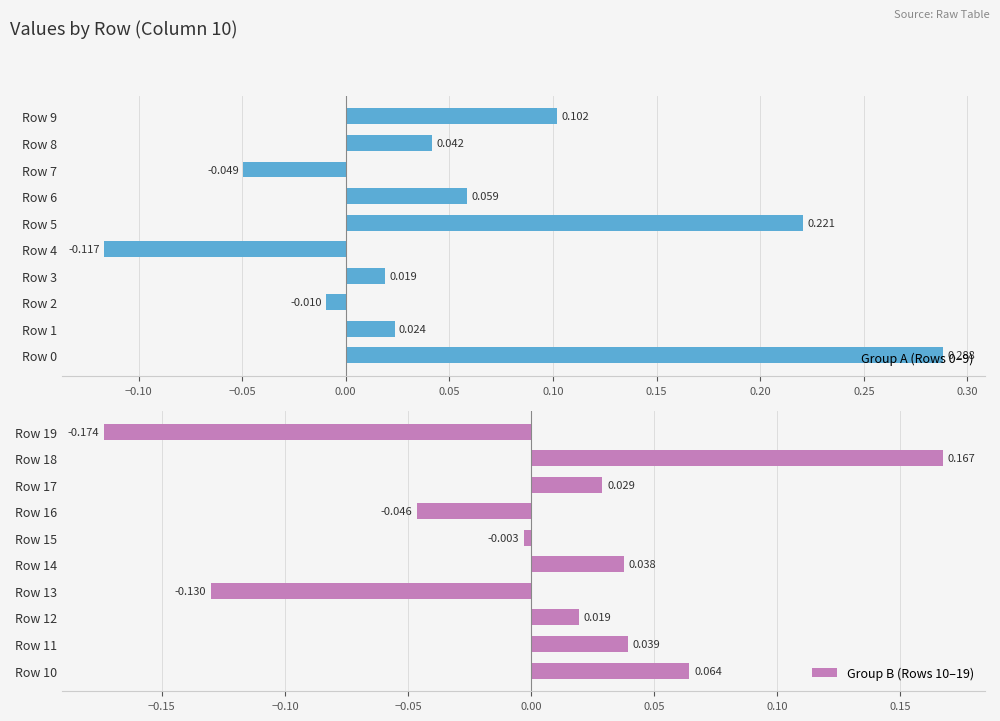

How many positive values does the Group B (Rows 10–19) series have?

6